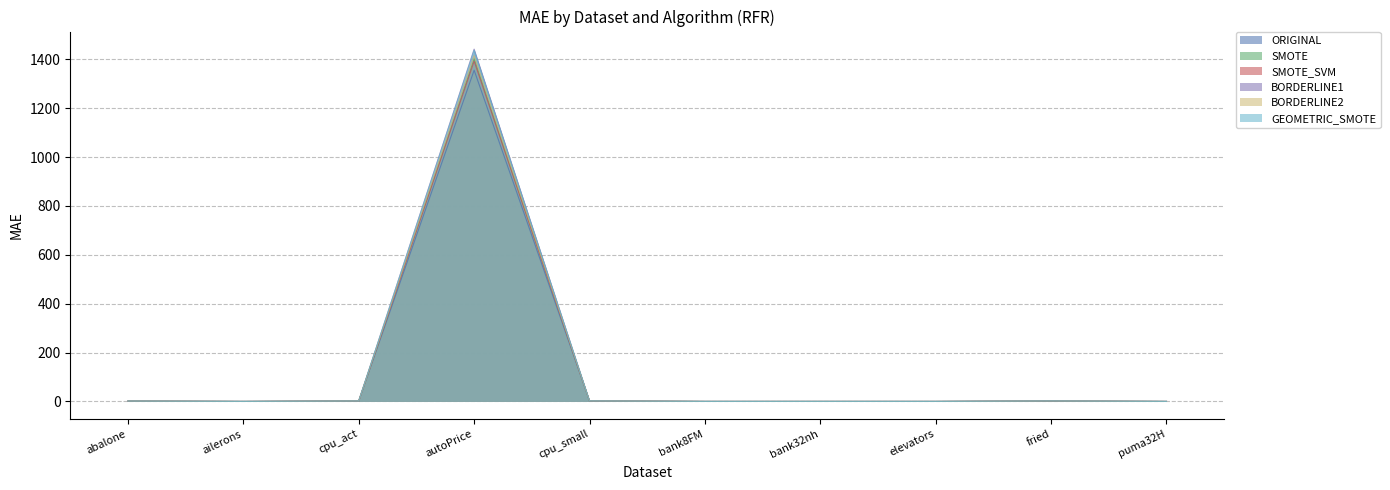

Between abalone and cpu_small, which series saw the biggest shift?

SMOTE_SVM